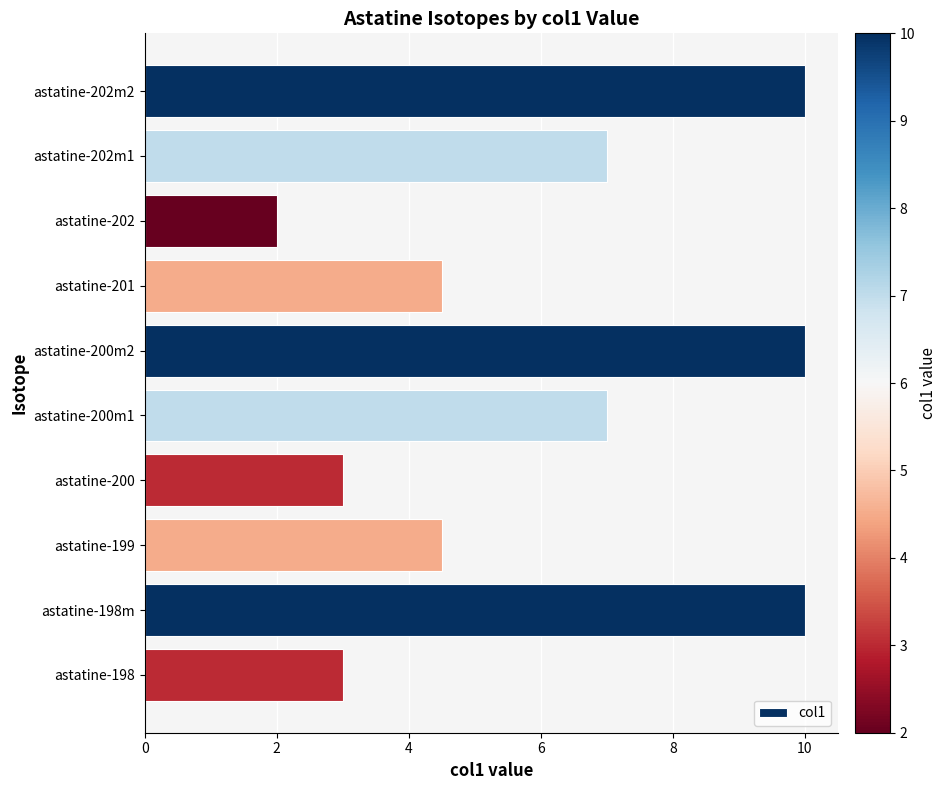

What is the ratio of the value at astatine-202m1 to the value at astatine-198?

2.3